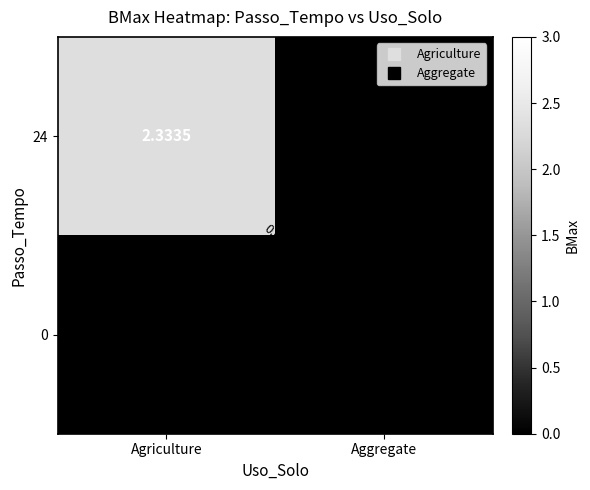

At which label does 0 reach its peak?

Agriculture